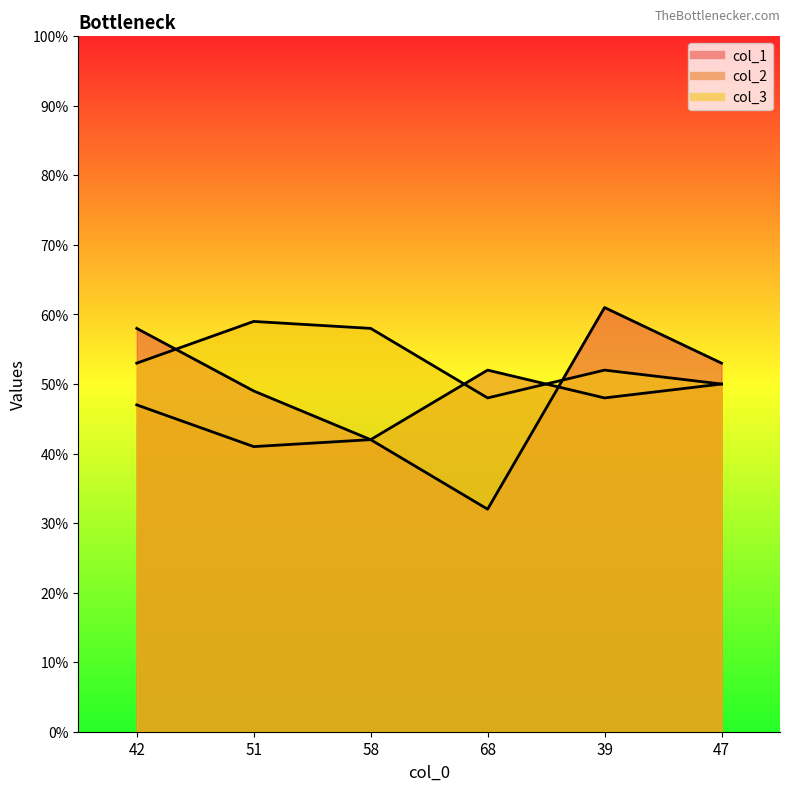

Rank the series at 39 from lowest to highest value.

col_2, col_3, col_1